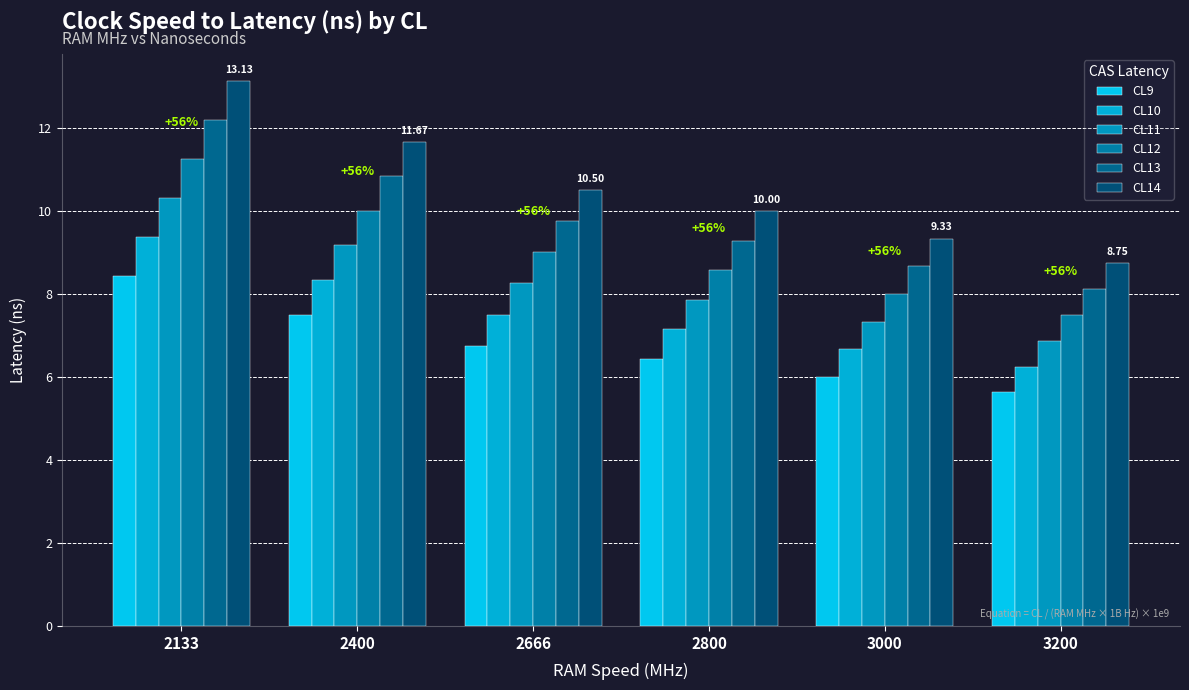

How many distinct data groups are displayed?

6